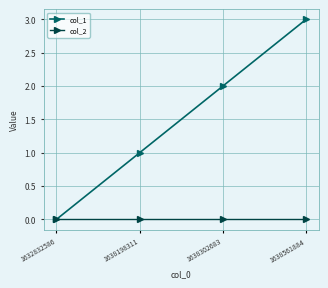

How many lines are shown in the chart?

2